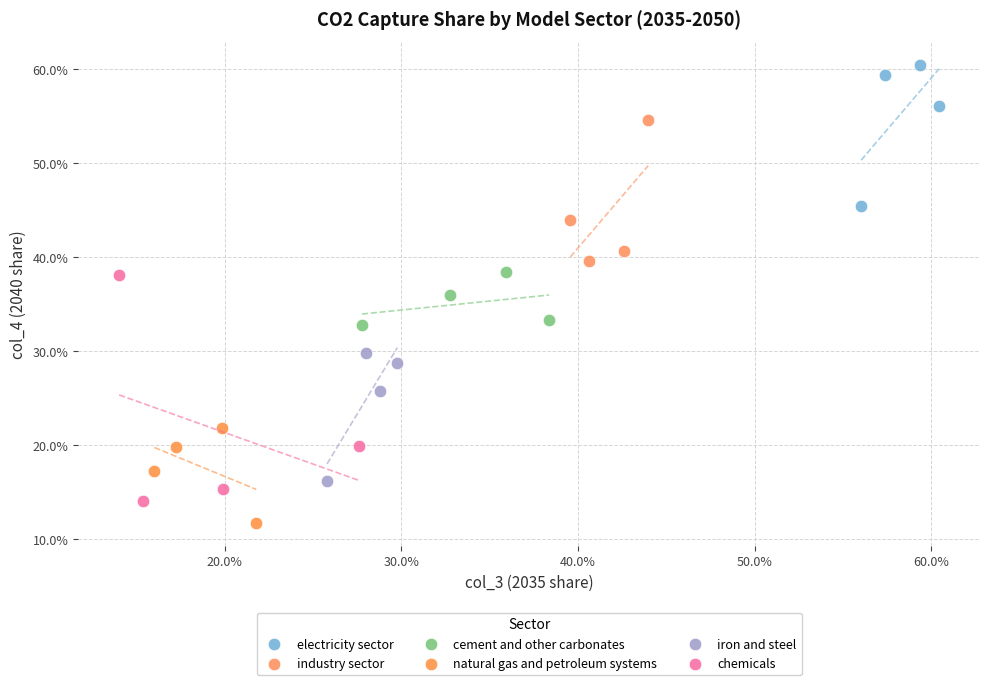

What are all the series names shown in the legend?

electricity sector, industry sector, cement and other carbonates, natural gas and petroleum systems, iron and steel, chemicals